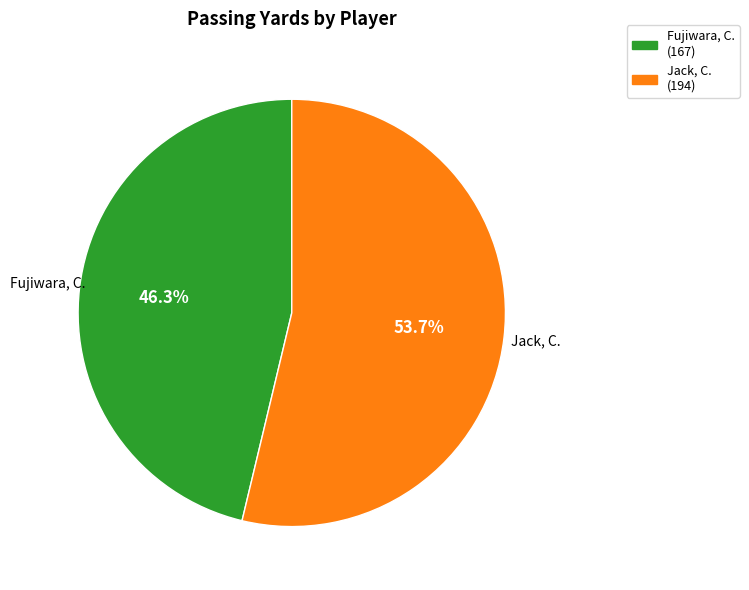

To the nearest percent, what is the difference between the Fujiwara, C. and Jack, C. slice percentages?

7%